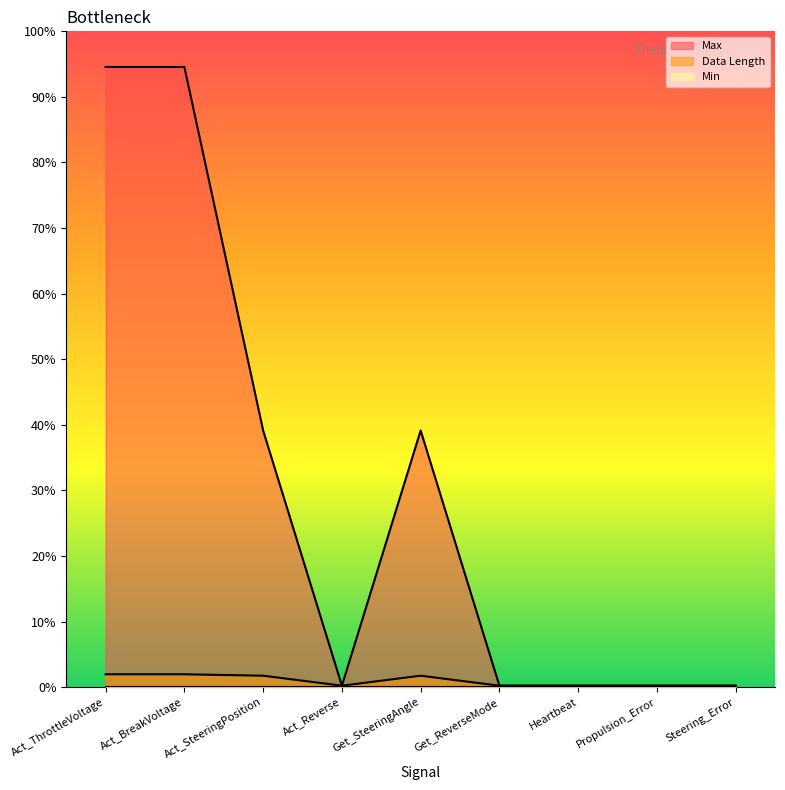

True or false: Data Length and Max cross at least once.

False